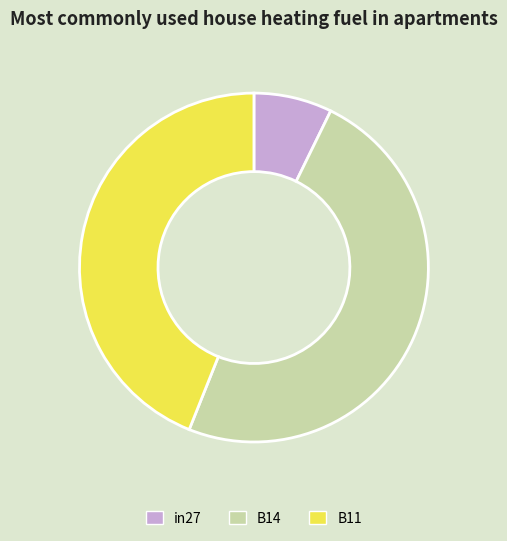

Rank the categories by value from highest to lowest.

B14, B11, in27